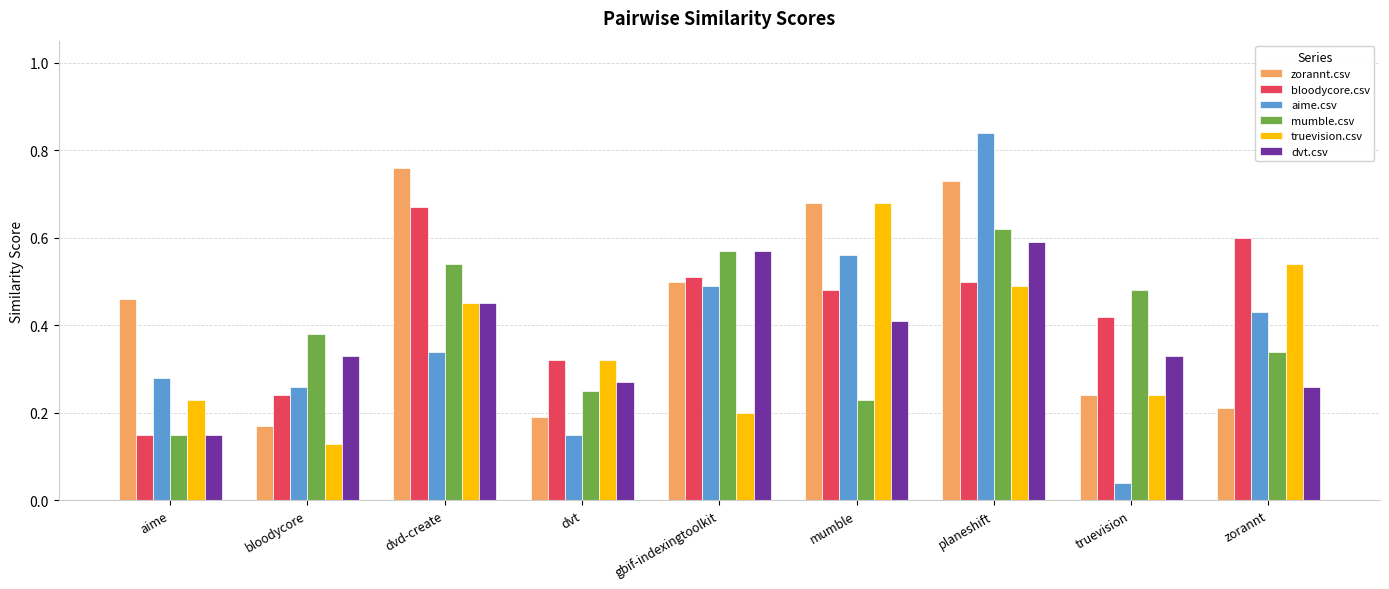

How many bars are there in each group?

6